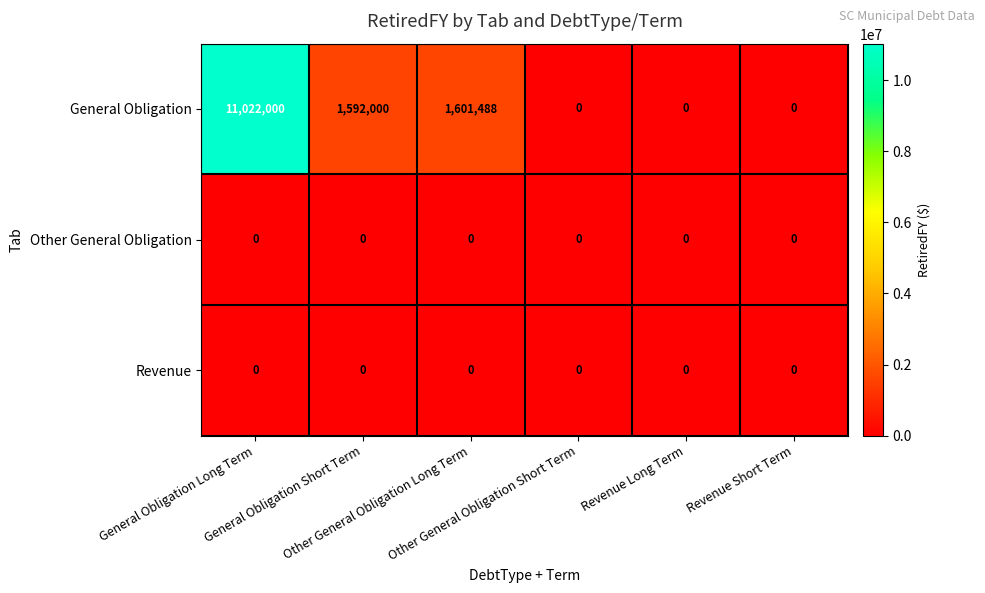

Which series has the largest total across all categories?

General Obligation